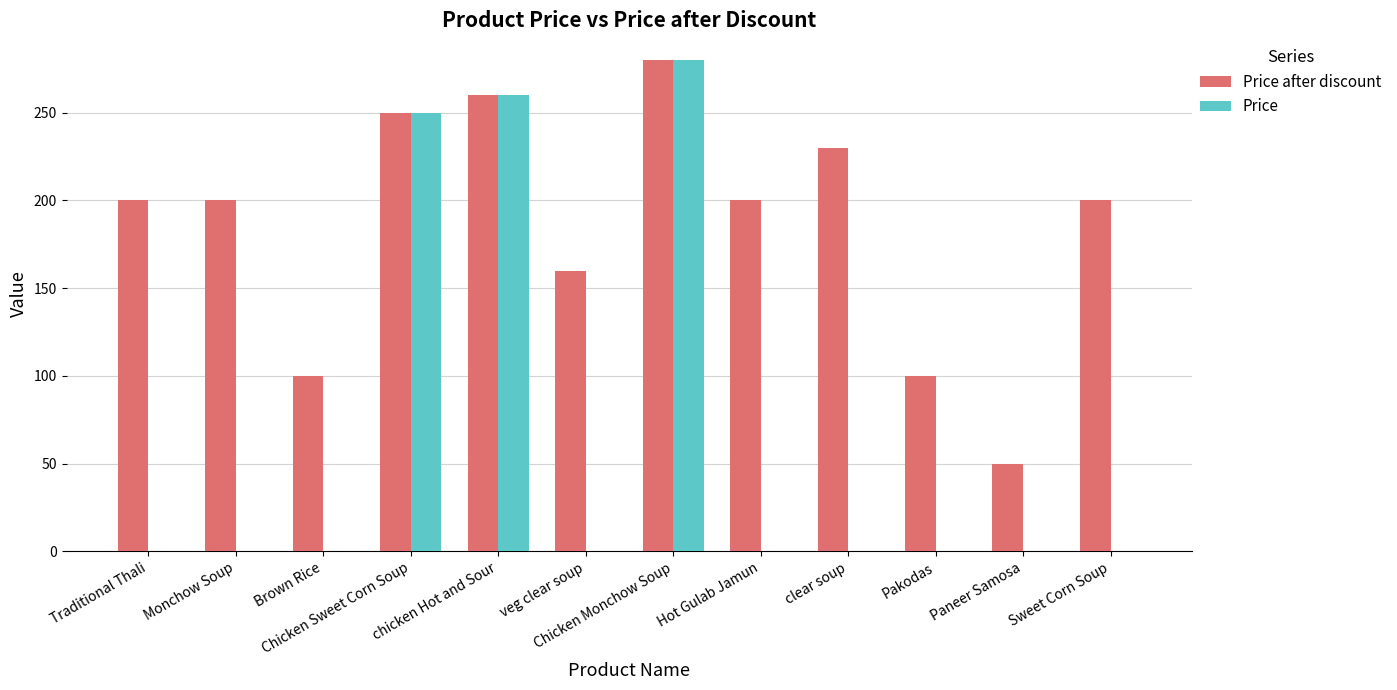

How many groups of bars are there?

12